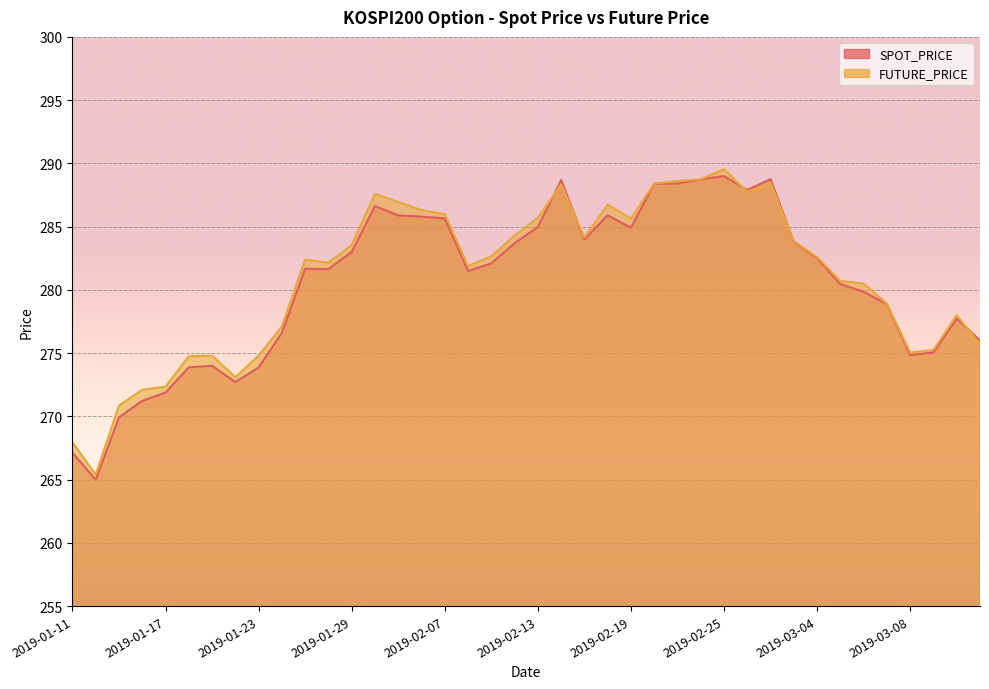

What is the sum of all FUTURE_PRICE values?

11239.6